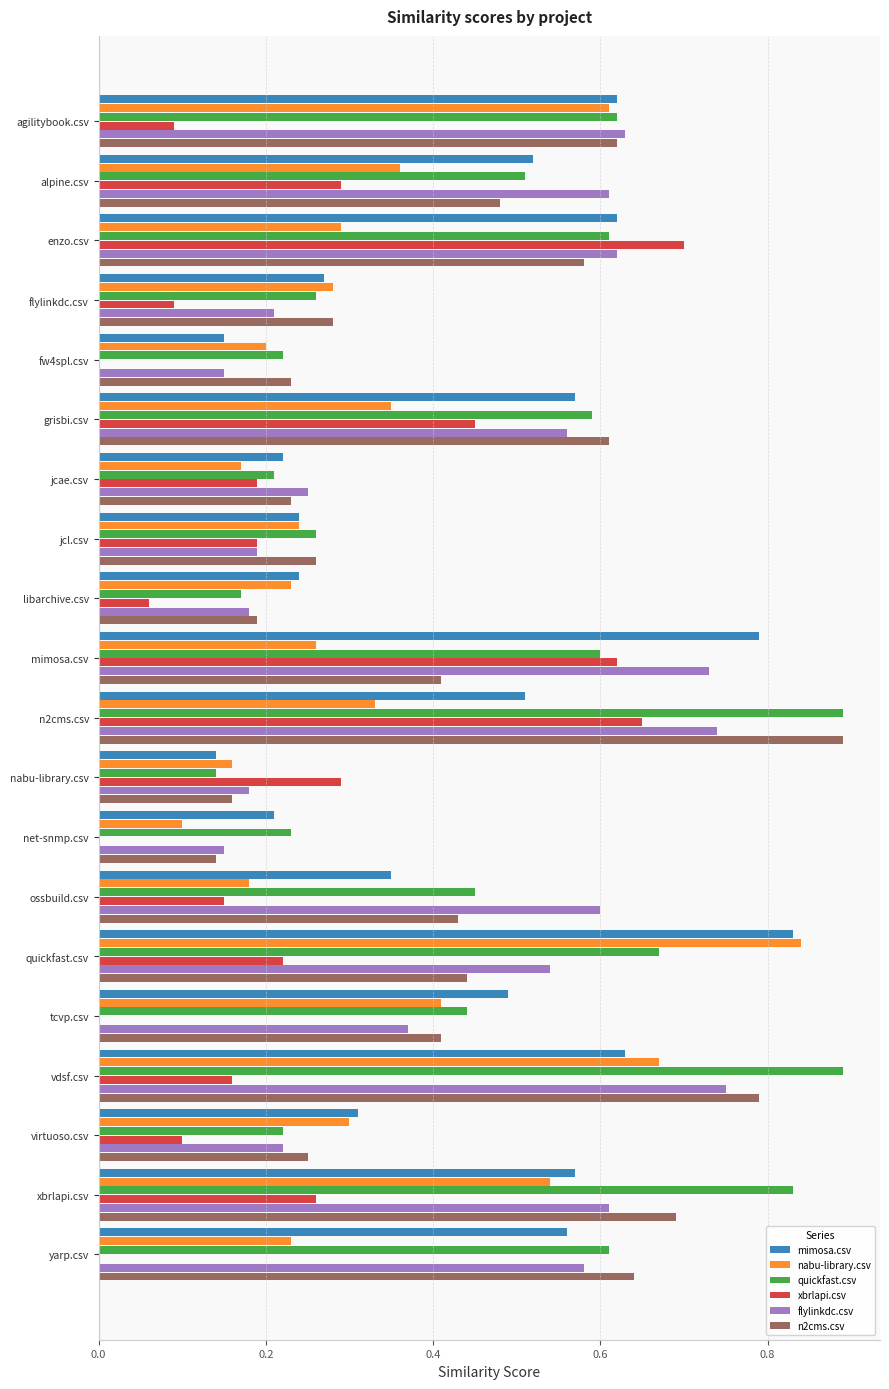

What are all the series names shown in the legend?

mimosa.csv, nabu-library.csv, quickfast.csv, xbrlapi.csv, flylinkdc.csv, n2cms.csv